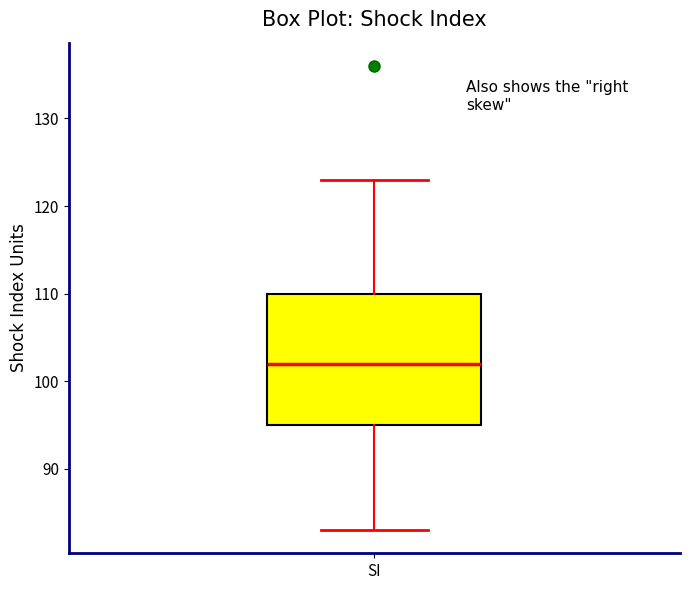

Read this box plot against the y-axis: the position of the median line, the range covered by the box, and the ends of both whiskers. The values are not printed on the chart, so give them approximately, as read against the axis.

median 102, box 95 to 110, whiskers 83 to 123